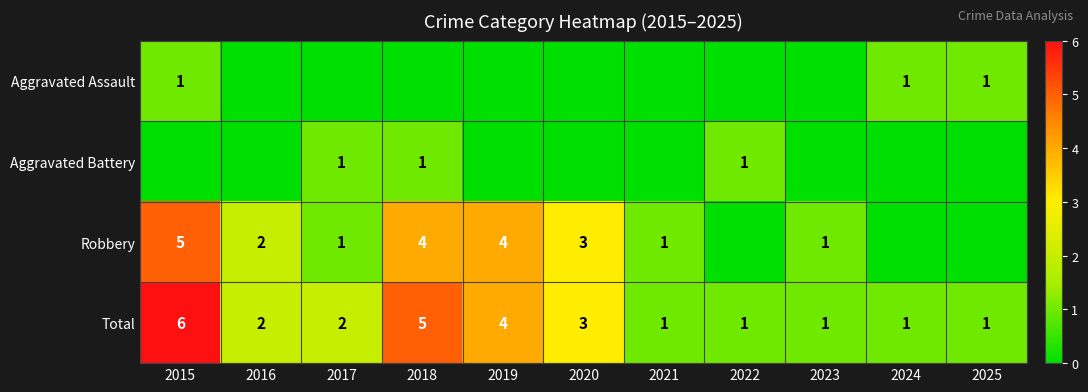

The value of Total at 2024 is 1. True or false?

True